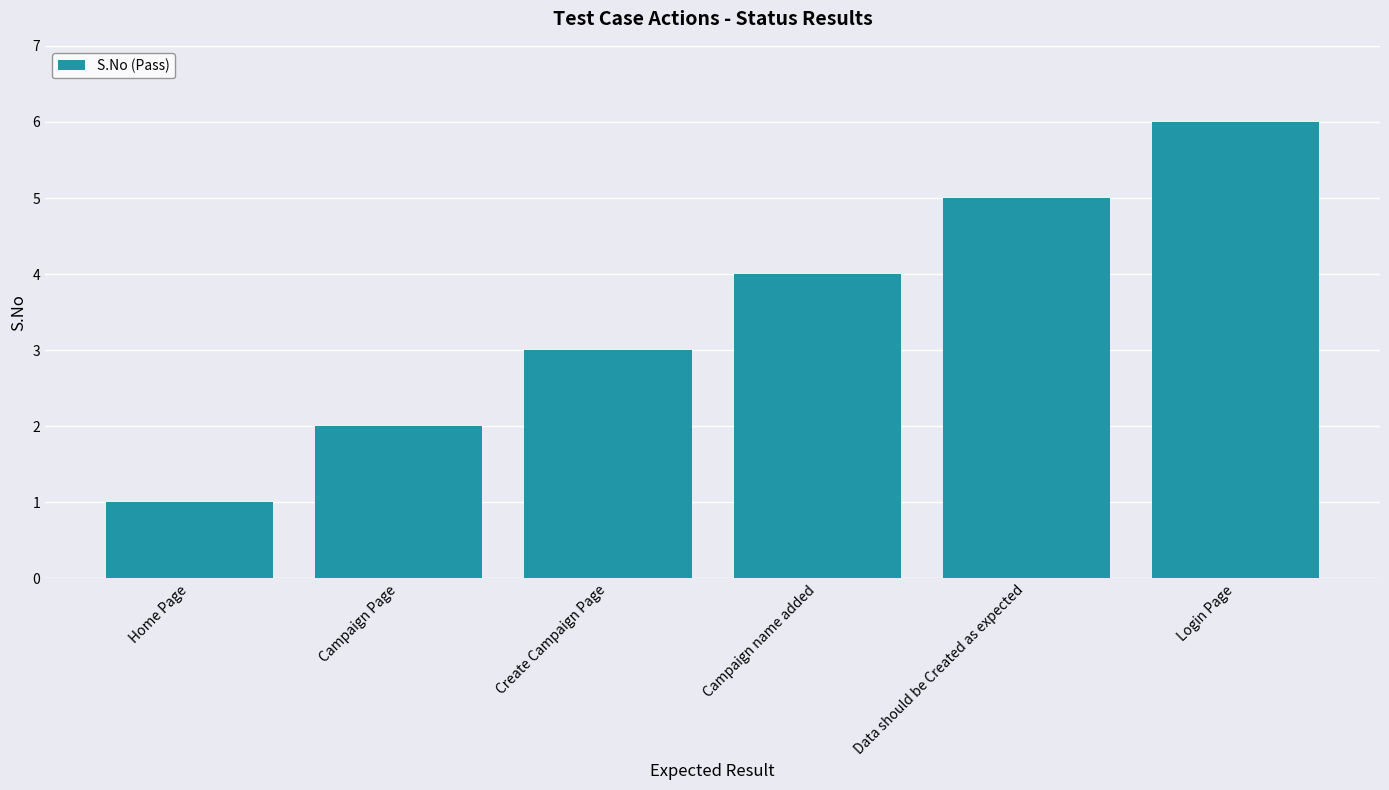

What is the difference between the maximum and minimum values?

5